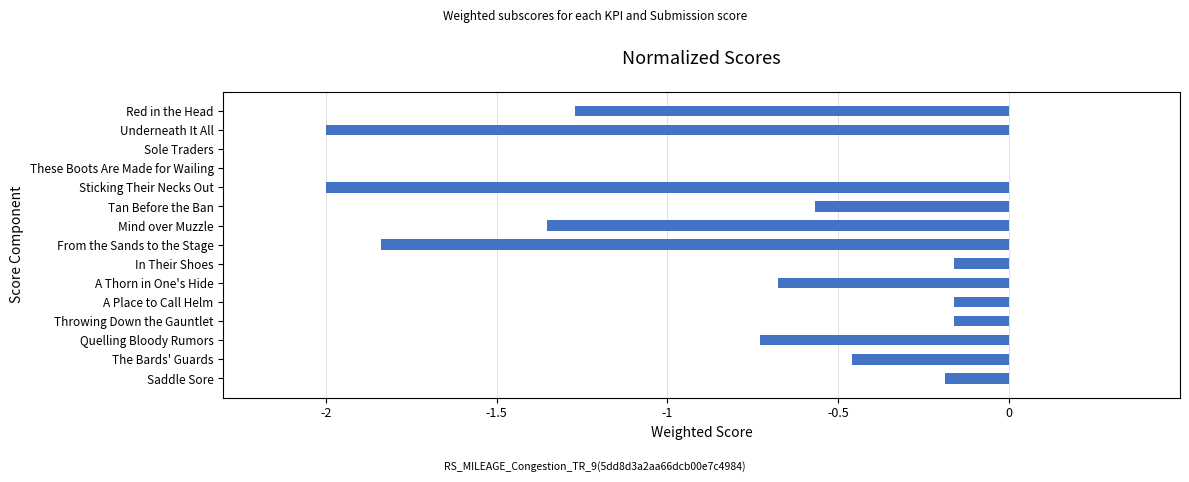

How many data points does each series have?

15